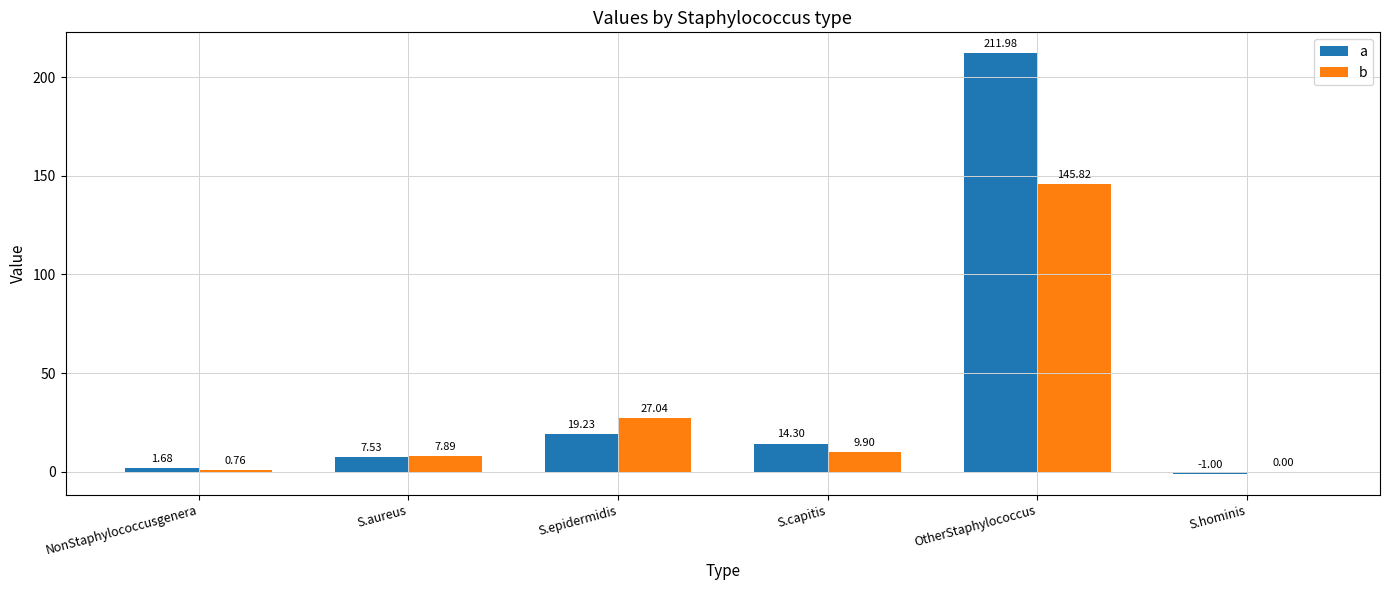

Which category has the highest value in the b series?

OtherStaphylococcus